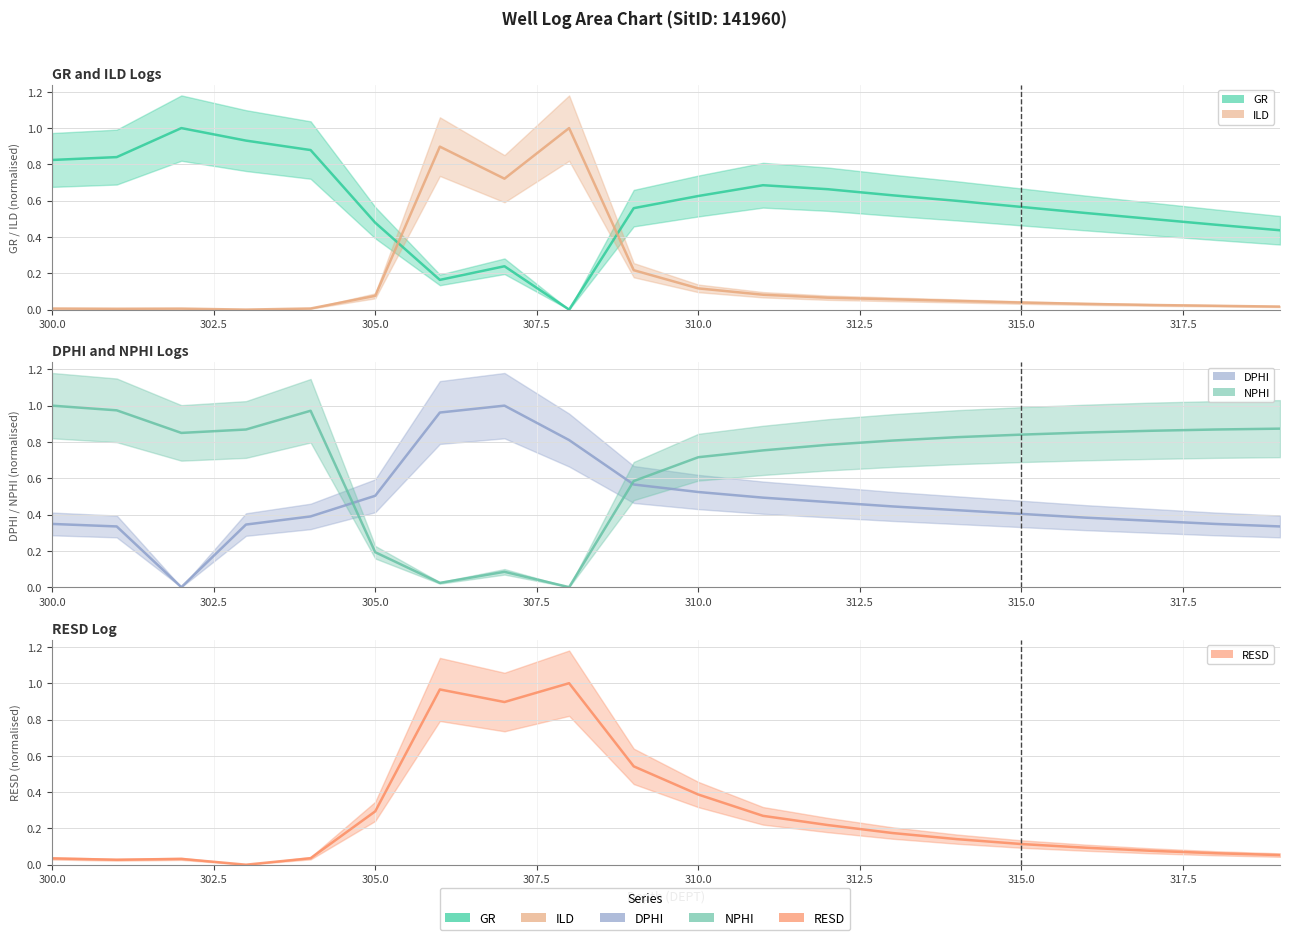

Which series has the largest total across all categories?

NPHI (mean)